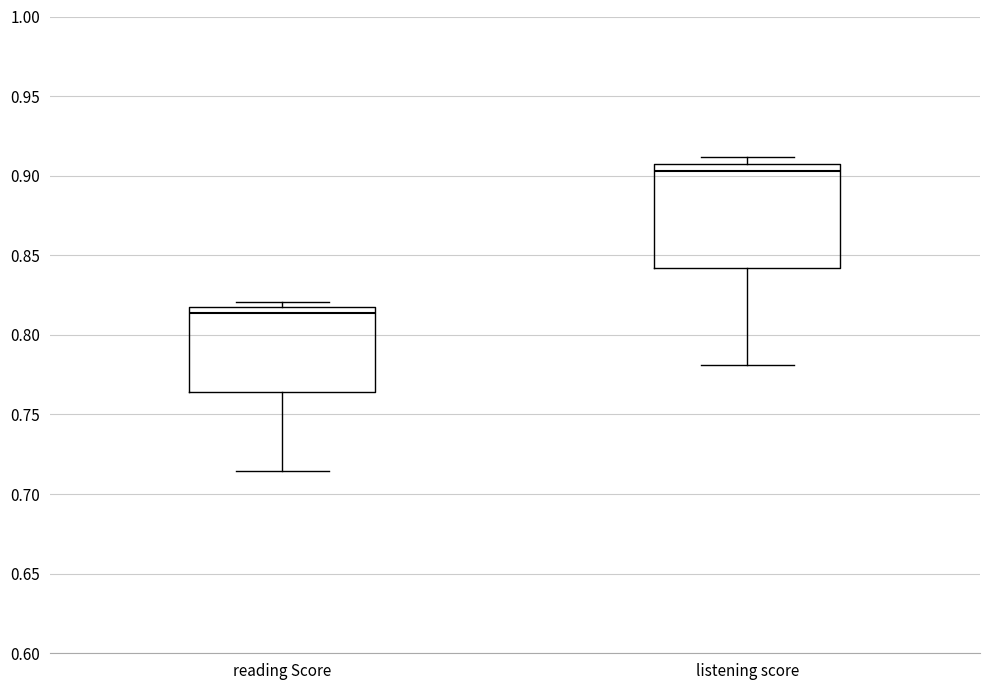

Reading left to right, transcribe this box plot: for each box, give where its median line is, the range the box spans, and where its two whiskers end, as read against the y-axis. The values are not printed on the chart, so give them approximately, as read against the axis.

reading Score: median 0.815 (just below the box's upper edge), box 0.765 to 0.815, whiskers 0.715 to 0.820
listening score: median 0.905 (just below the box's upper edge), box 0.840 to 0.905, whiskers 0.780 to 0.910